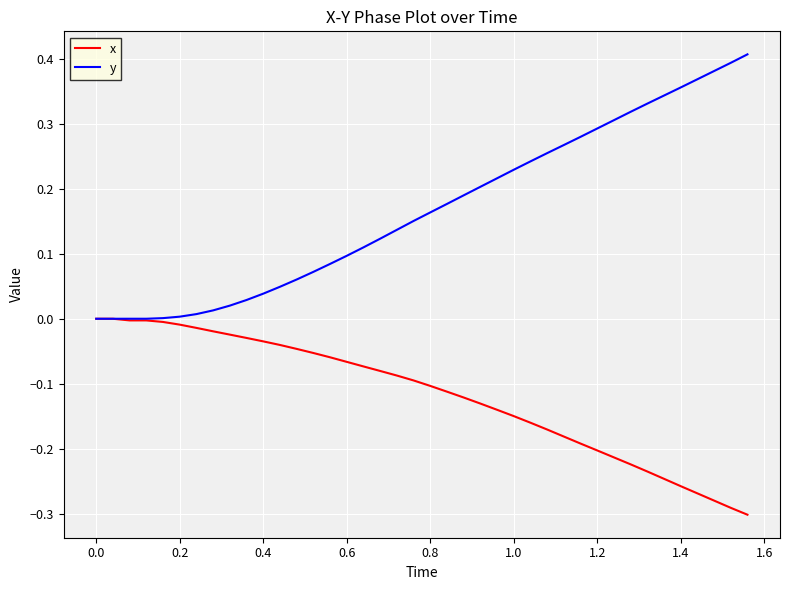

Which series has the widest spread of values?

y